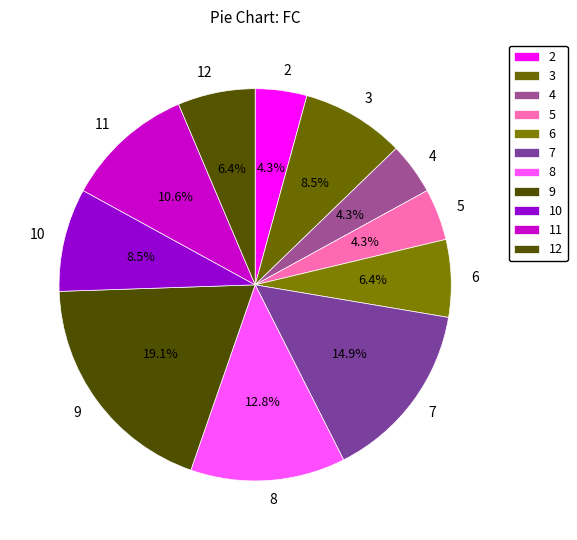

Combined, do 4 and 11 account for over 50%?

No